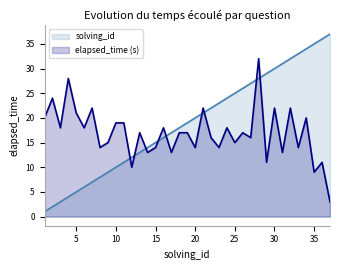

What is the spread (max minus min) of values at 2?

22